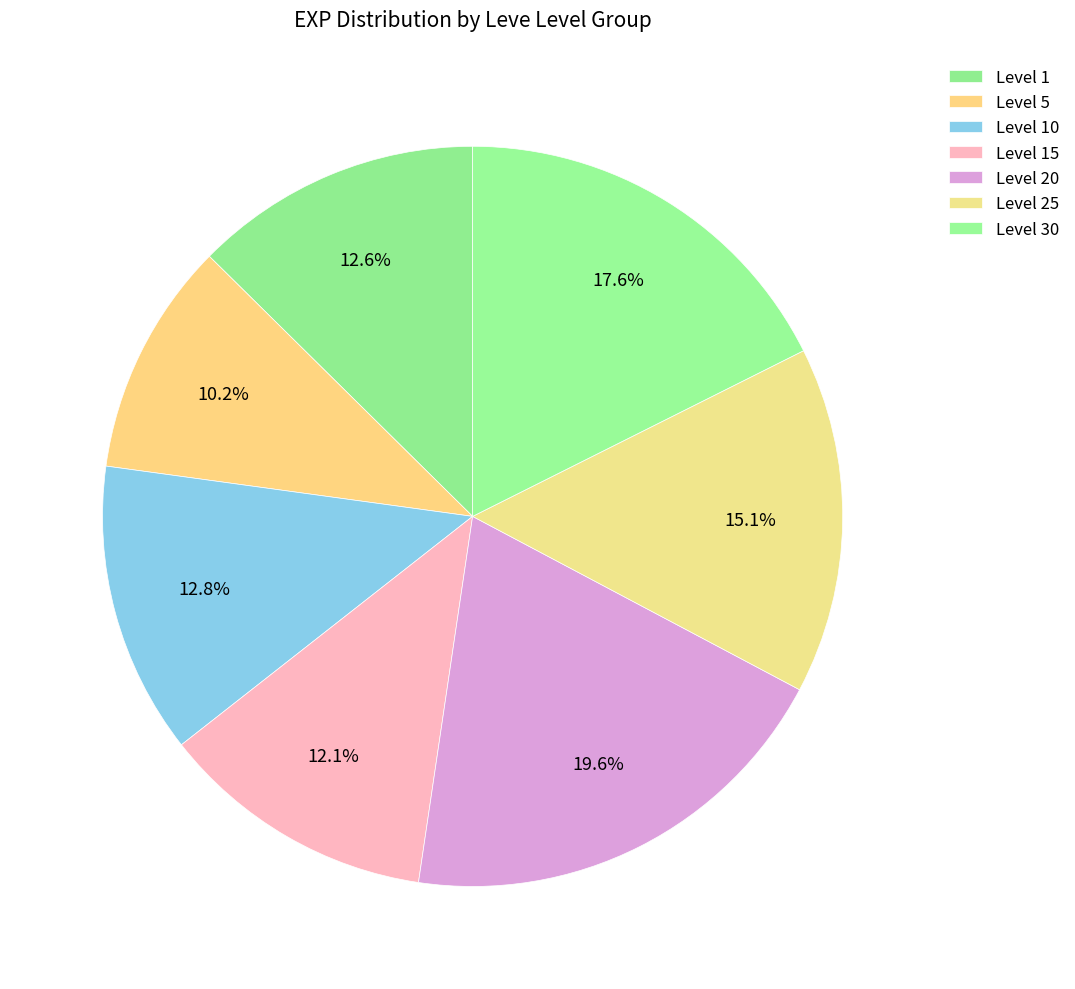

How many slices are in this pie chart?

7